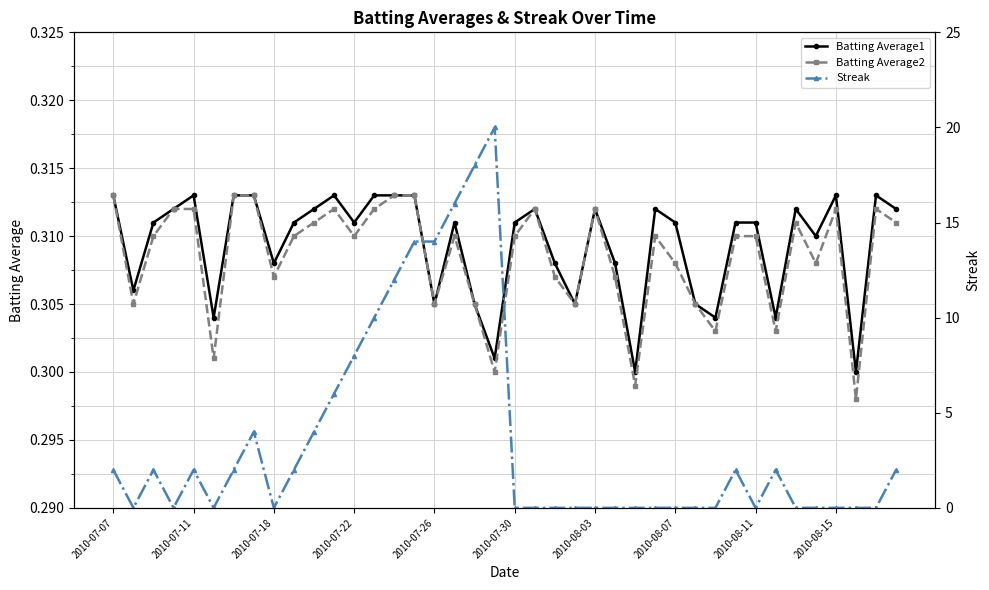

The Batting Average2 series shows 0.2 at 13. True or false?

False